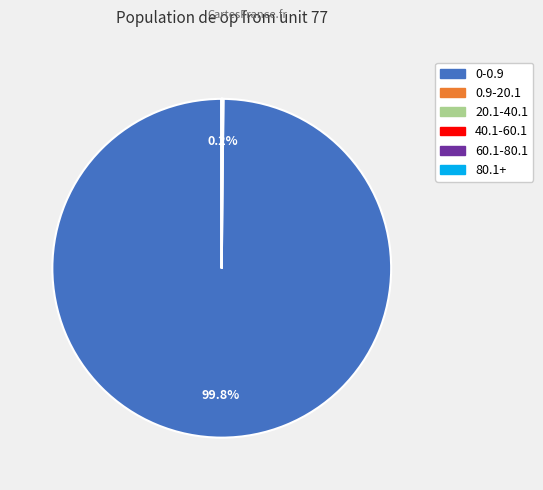

What portion of the pie excludes 0-0.9?

0.2%